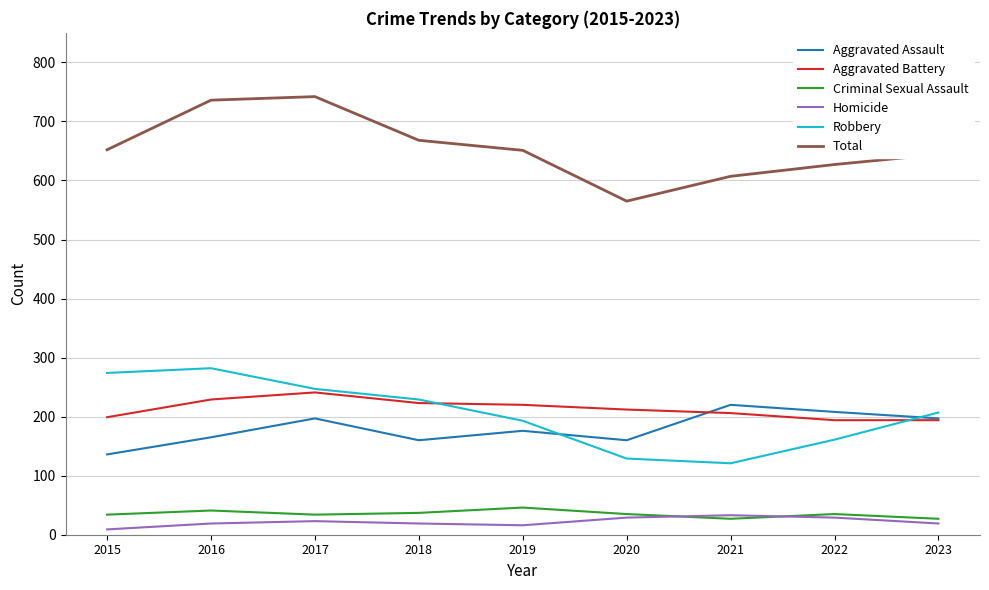

Read the Aggravated Assault value at 2021, to the nearest 10.

220